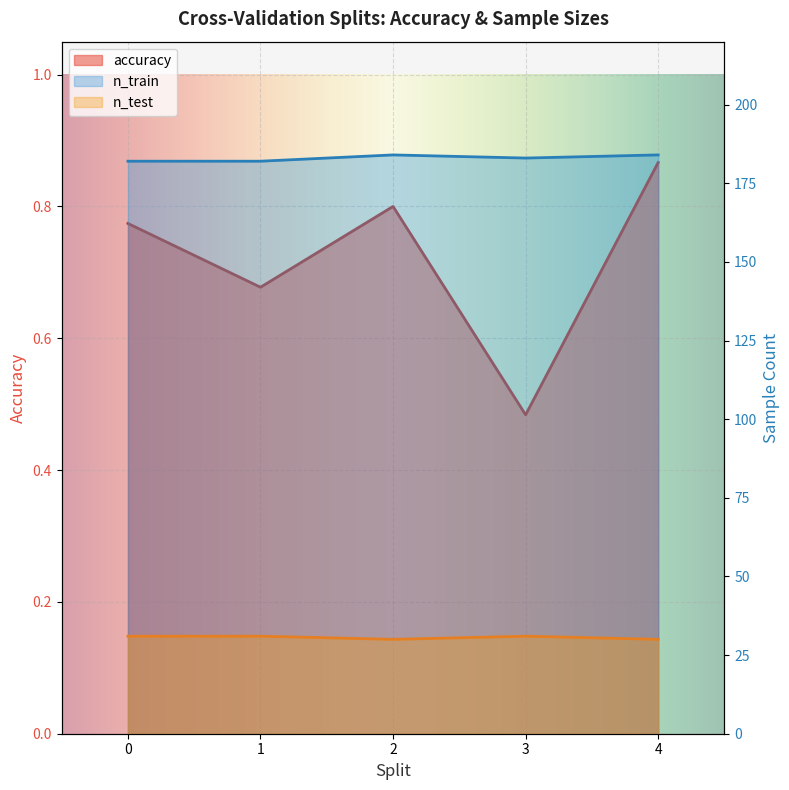

Reading left to right, extract all data points from this chart.

accuracy: 0.8	0.7	0.8	0.5	0.9
n_train: 182.0	182.0	184.0	183.0	184.0
n_test: 31.0	31.0	30.0	31.0	30.0